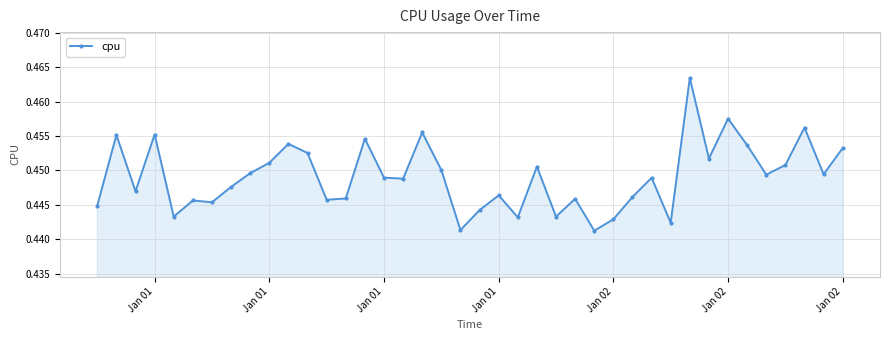

How many values are between 0 and 1?

40